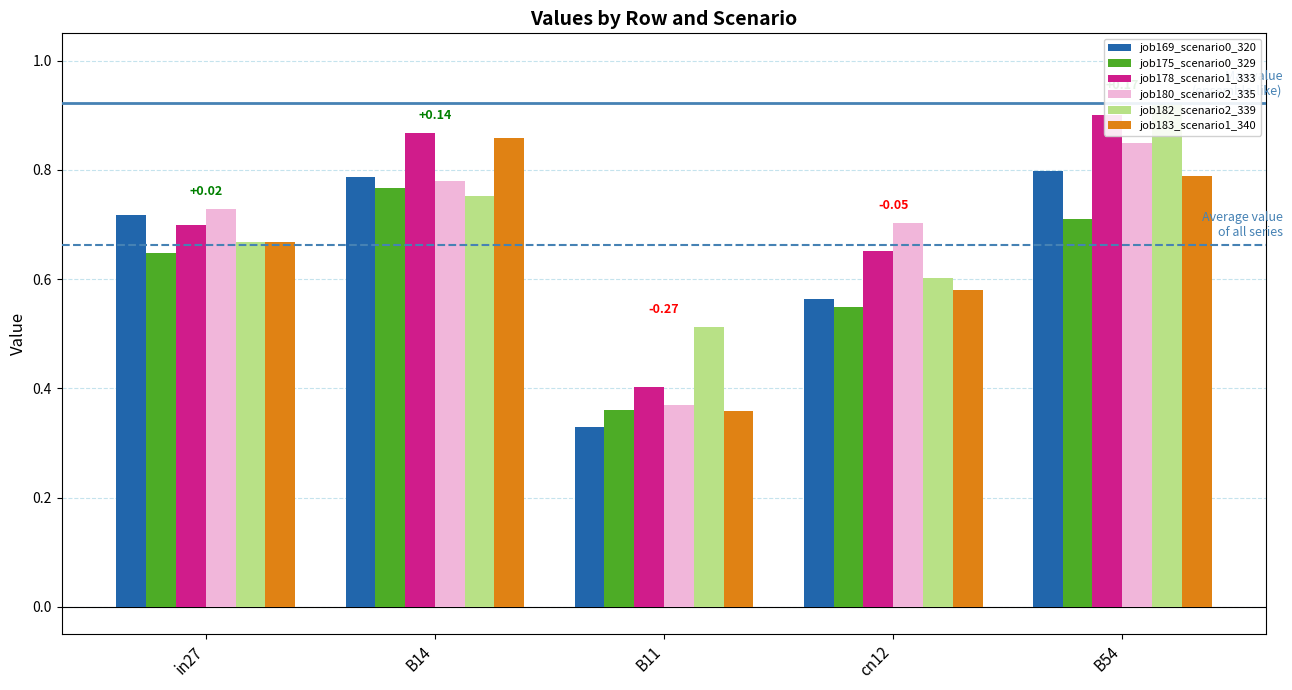

At which category is the sum across all series the highest?

B54